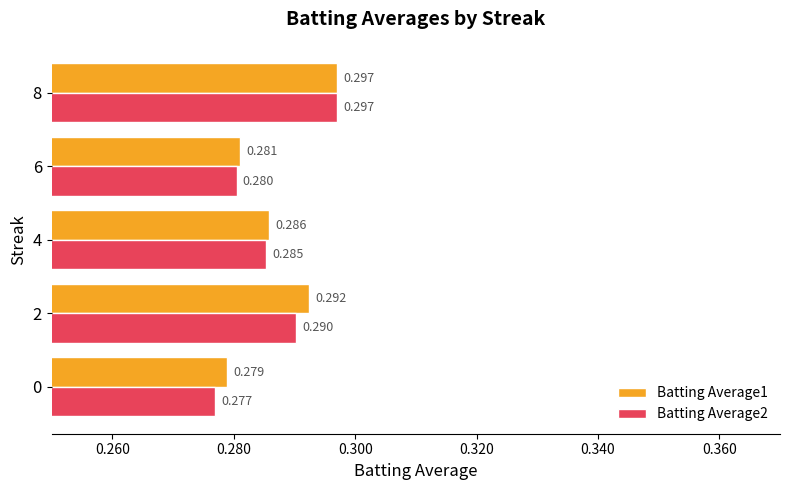

List the series in order of their overall mean, lowest first.

Batting Average2, Batting Average1